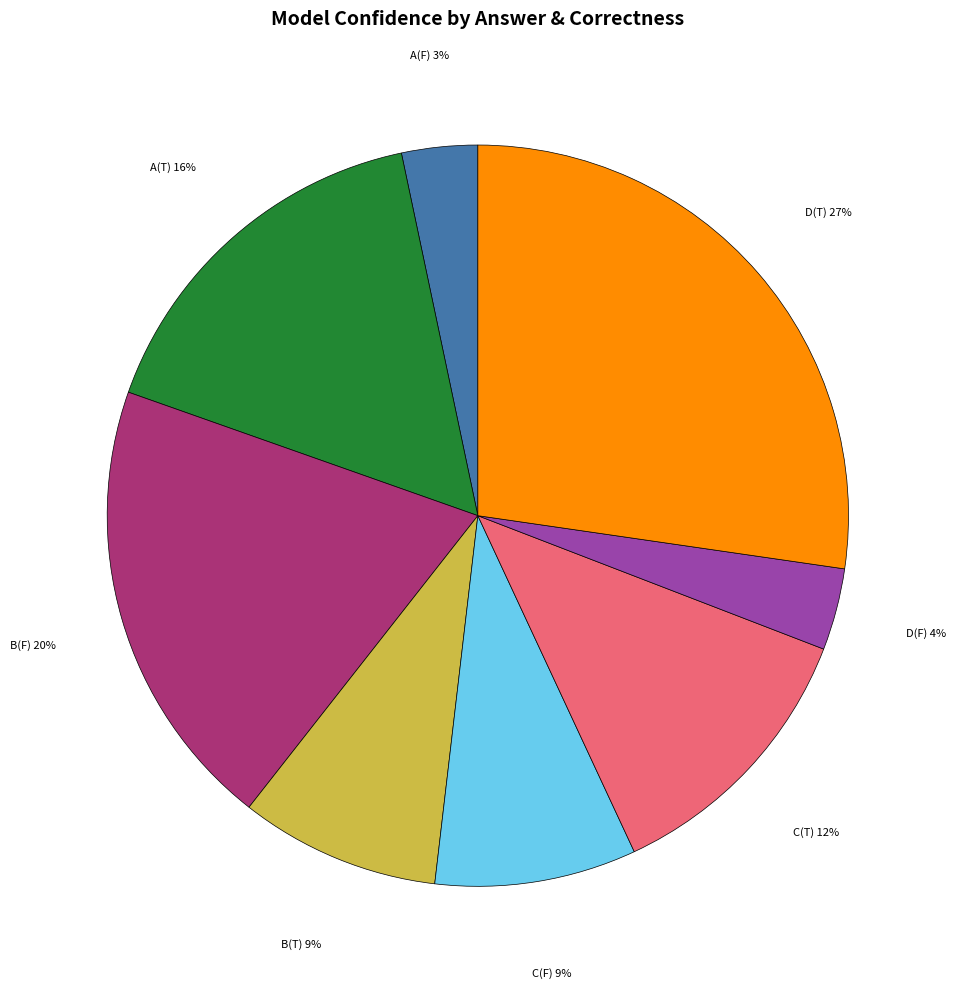

Is there any slice that represents more than half of the pie?

No